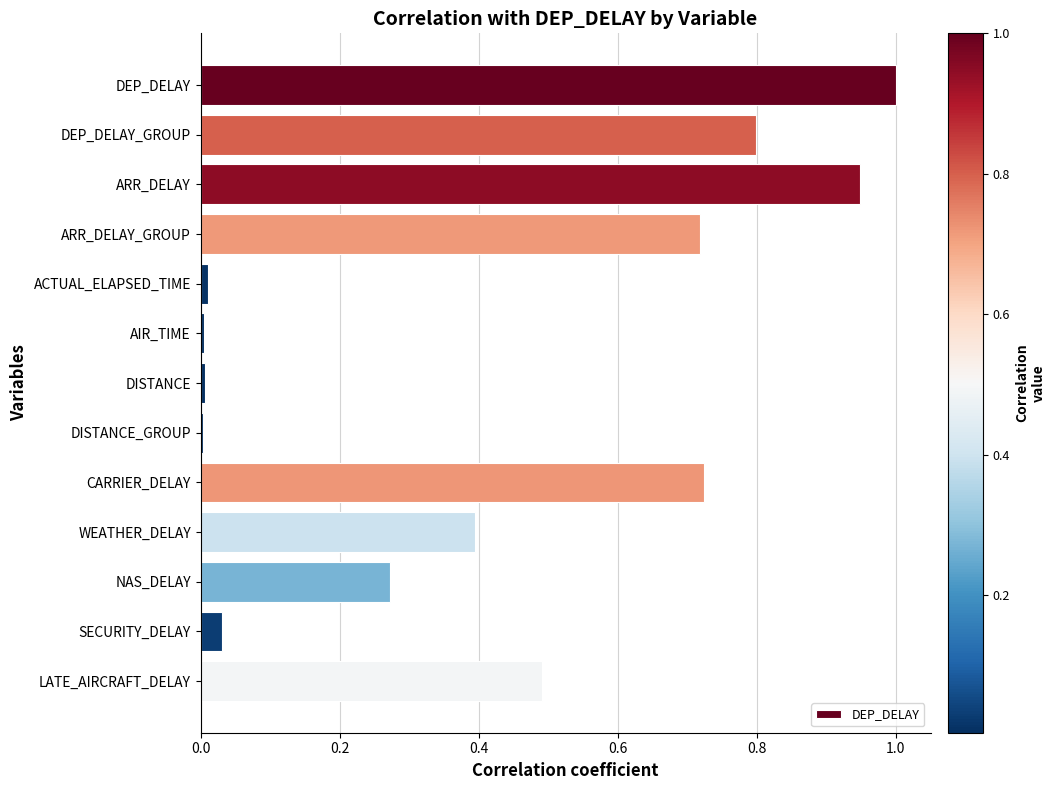

What is the sum of the values at ARR_DELAY_GROUP and NAS_DELAY?

1.0